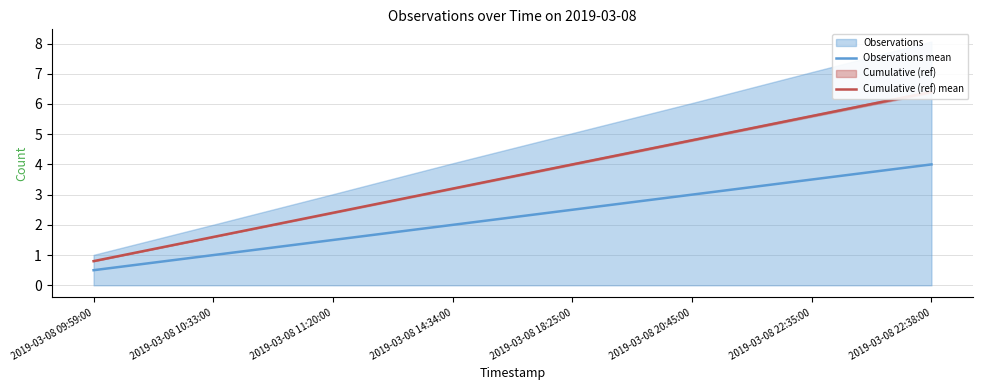

What is the spread (max minus min) of values at 2019-03-08 22:35:00?

2.1